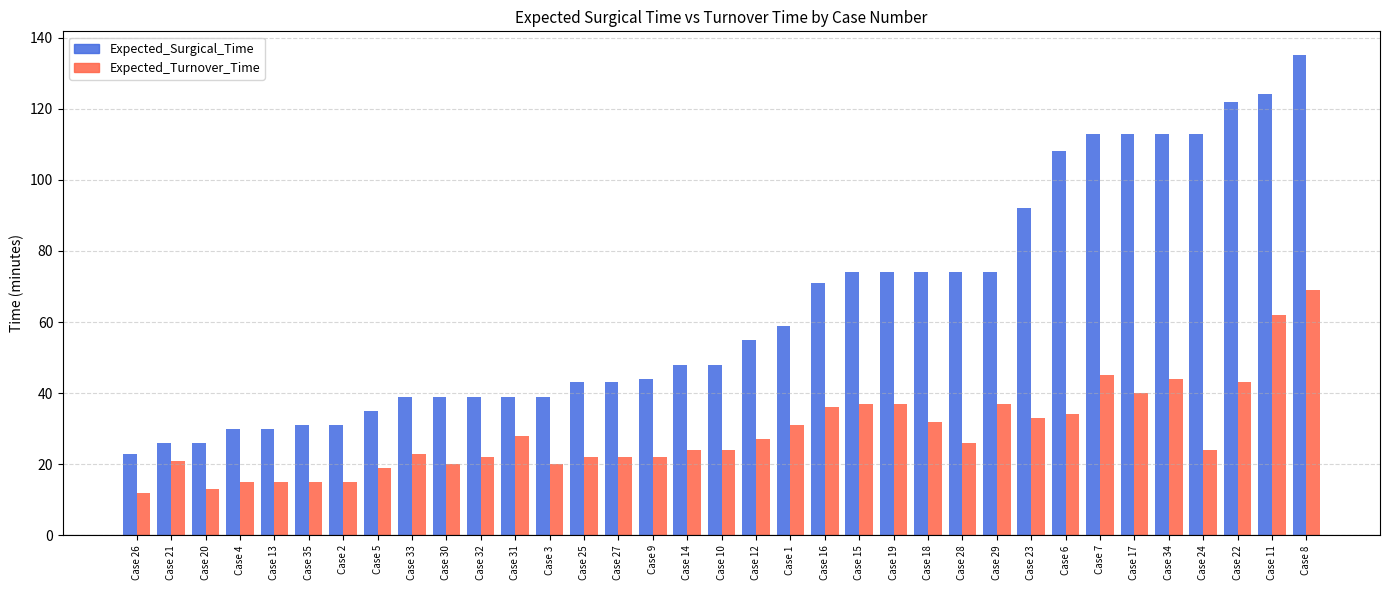

What is the label of the 14th bar from the left?

Case 25